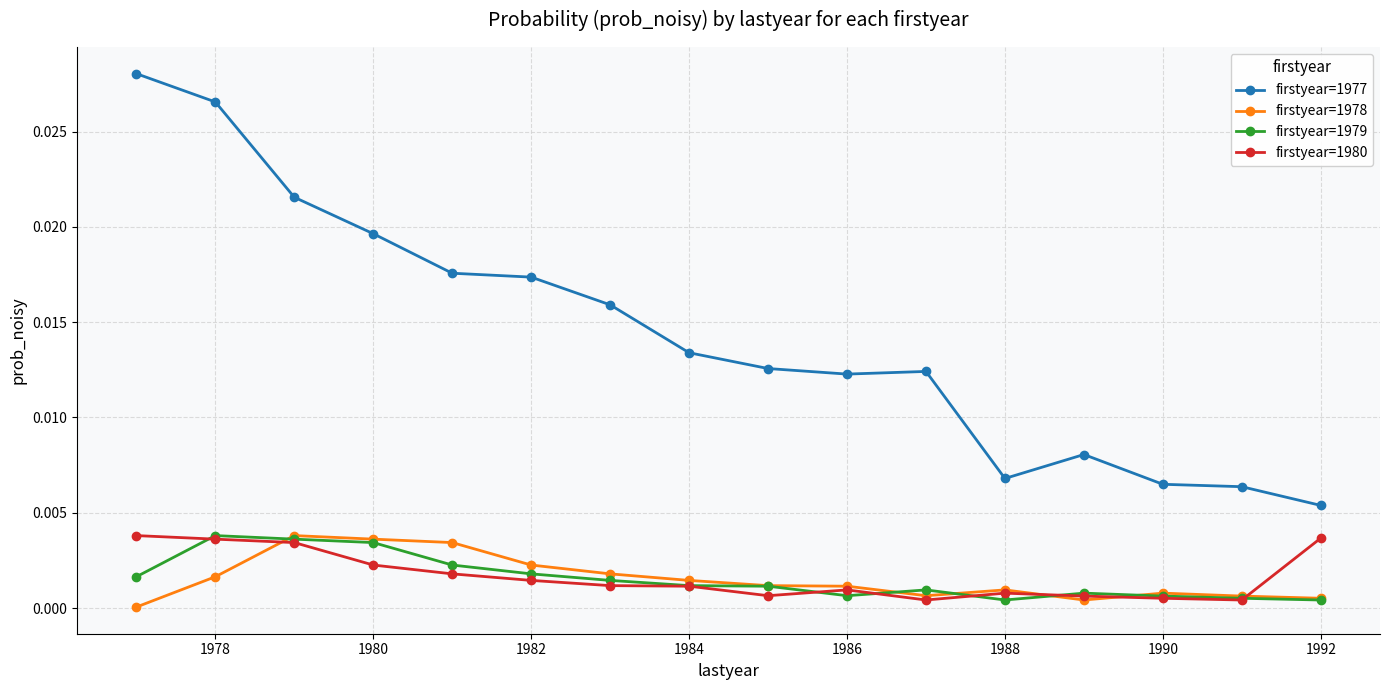

After their last crossing, which series has the higher values: firstyear=1980 or firstyear=1978?

firstyear=1980